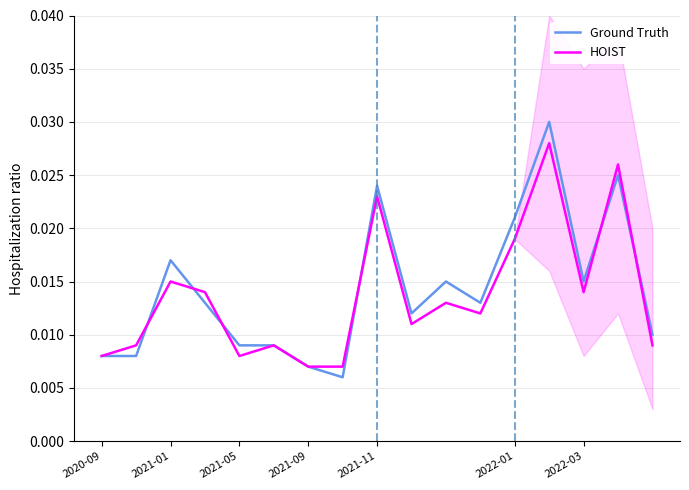

True or false: Ground Truth has more than 0 interior local peaks.

True